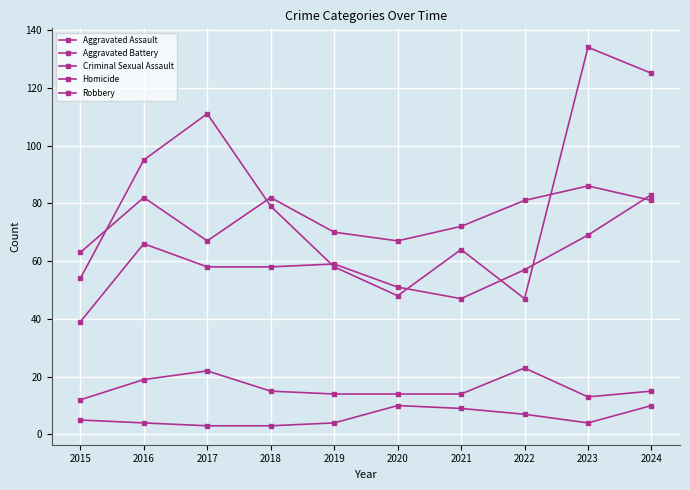

Which has a higher value, 2022 or 2016?

2016